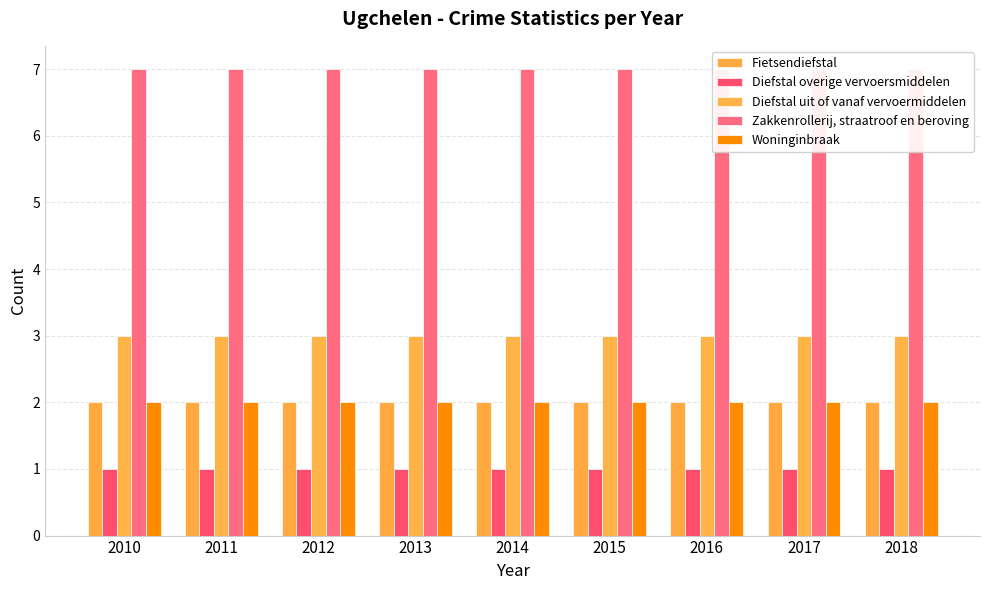

Are the bars grouped side by side (vs. stacked)?

Yes